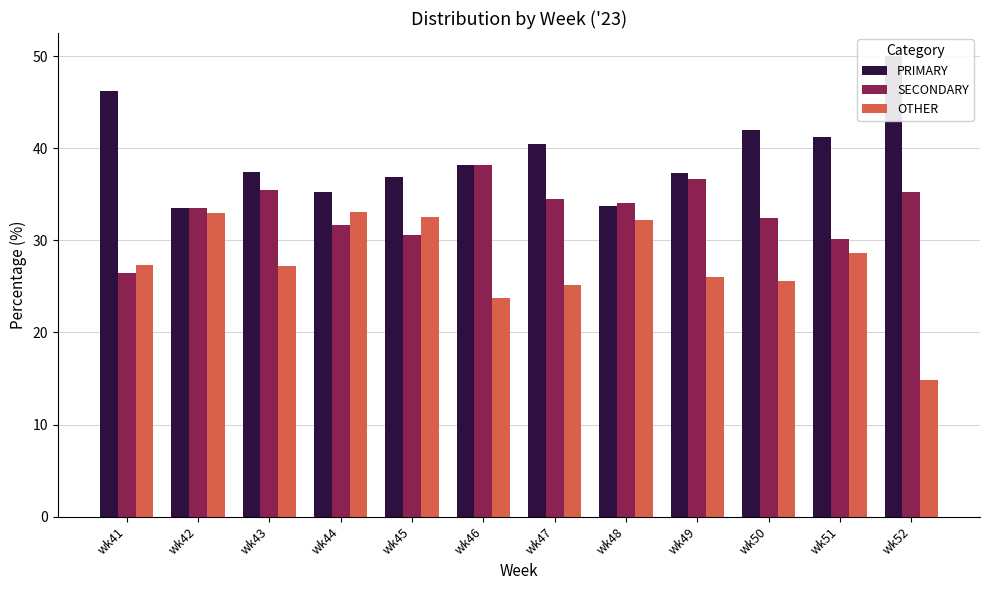

Which series has the largest total across all categories?

PRIMARY